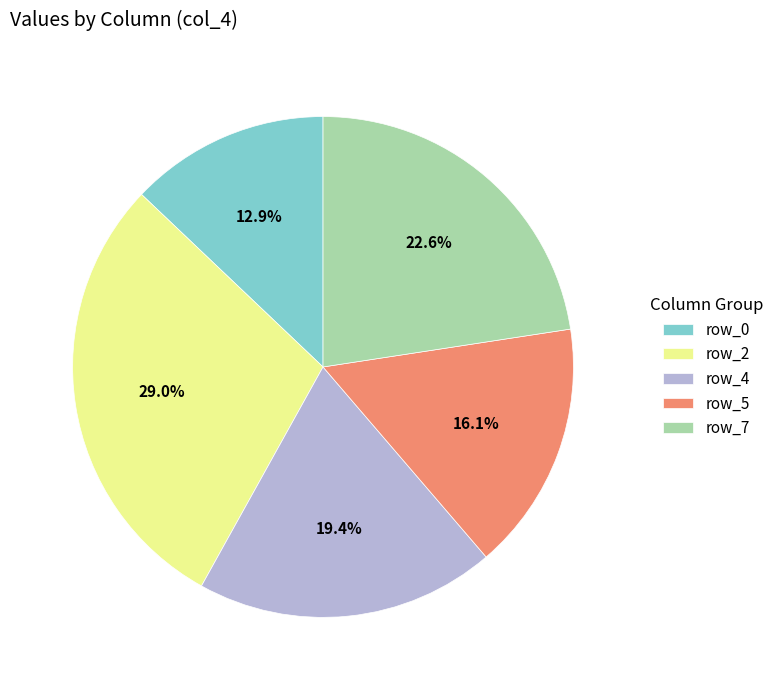

What portion of the pie excludes row_5?

83.9%